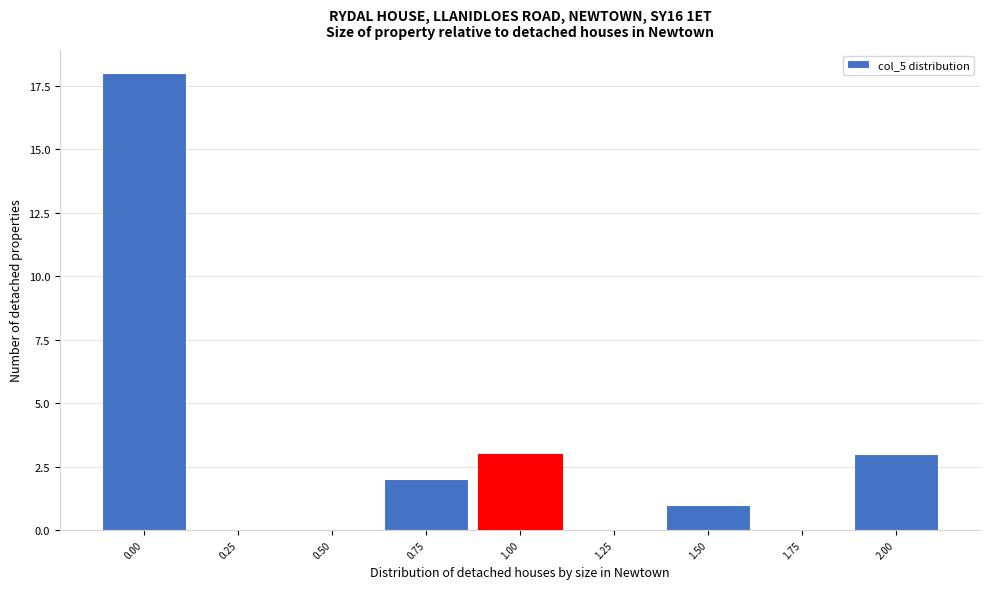

Reading left to right, list all the values displayed in this chart.

0.00=18	0.25=0	0.50=0	0.75=2	1.00=3	1.25=0	1.50=1	1.75=0	2.00=3